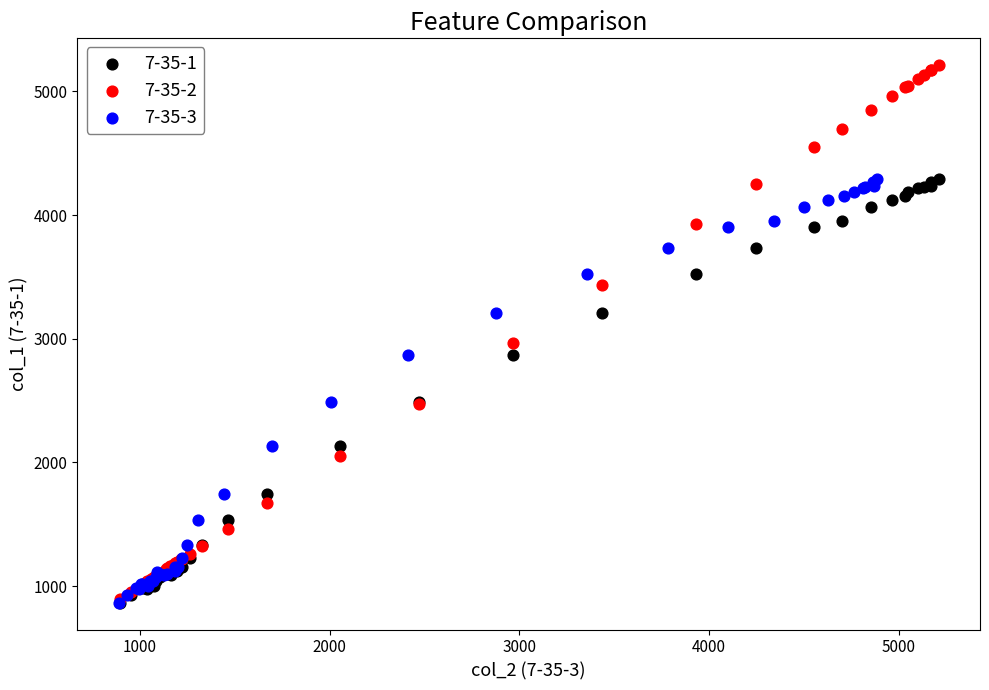

What are all the series names shown in the legend?

7-35-1, 7-35-2, 7-35-3